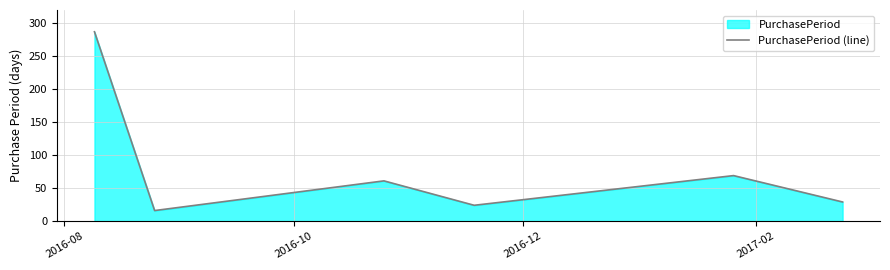

How many lines are shown in the chart?

1